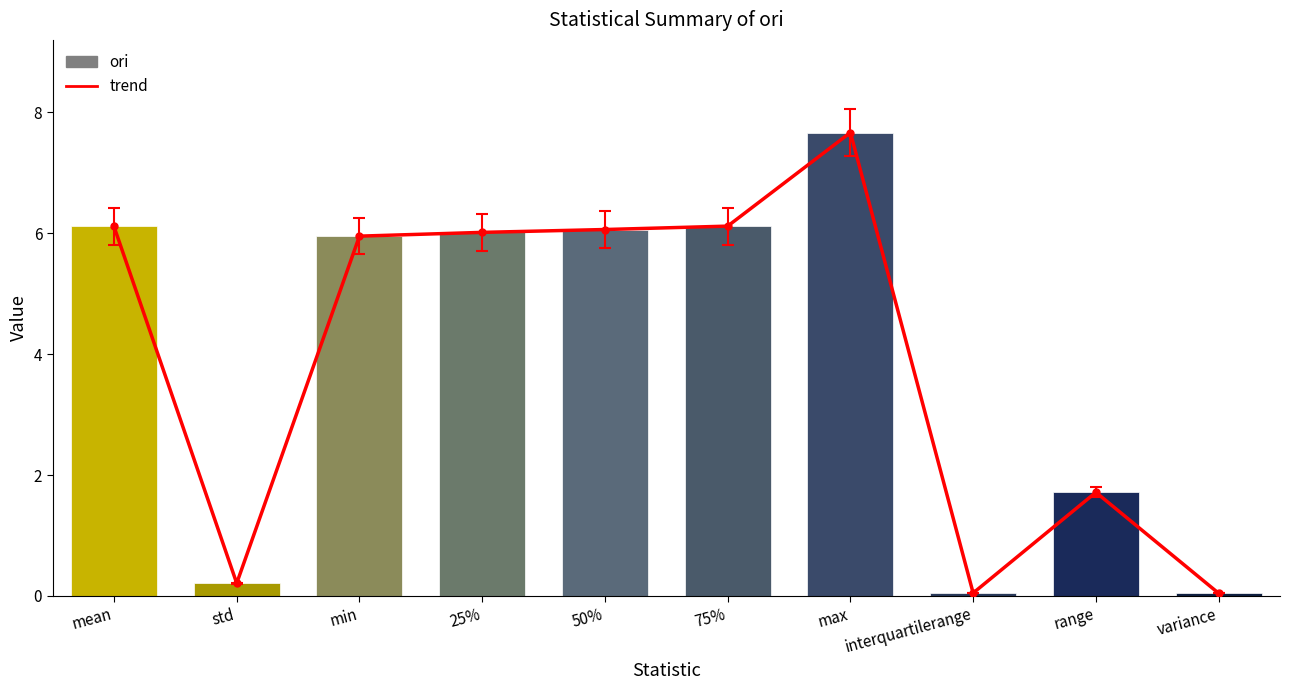

Between range and 25%, which is larger?

25%